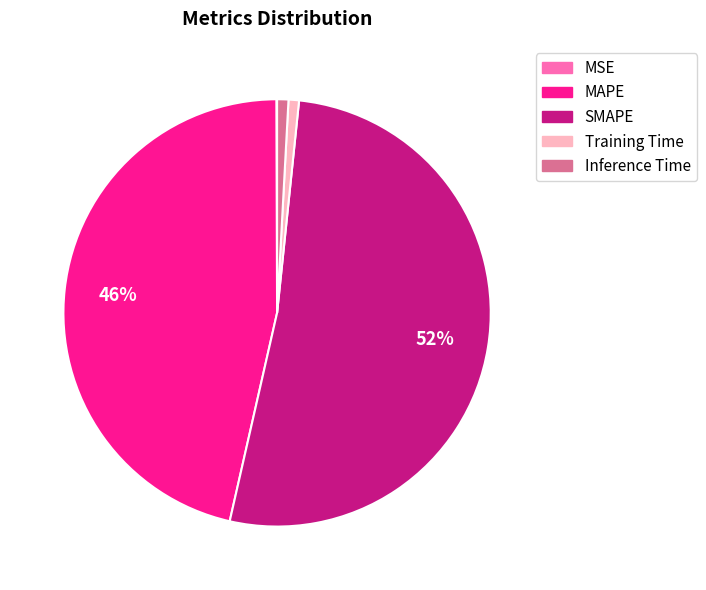

To the nearest percent, what is the difference between the largest and smallest slice percentages?

52%